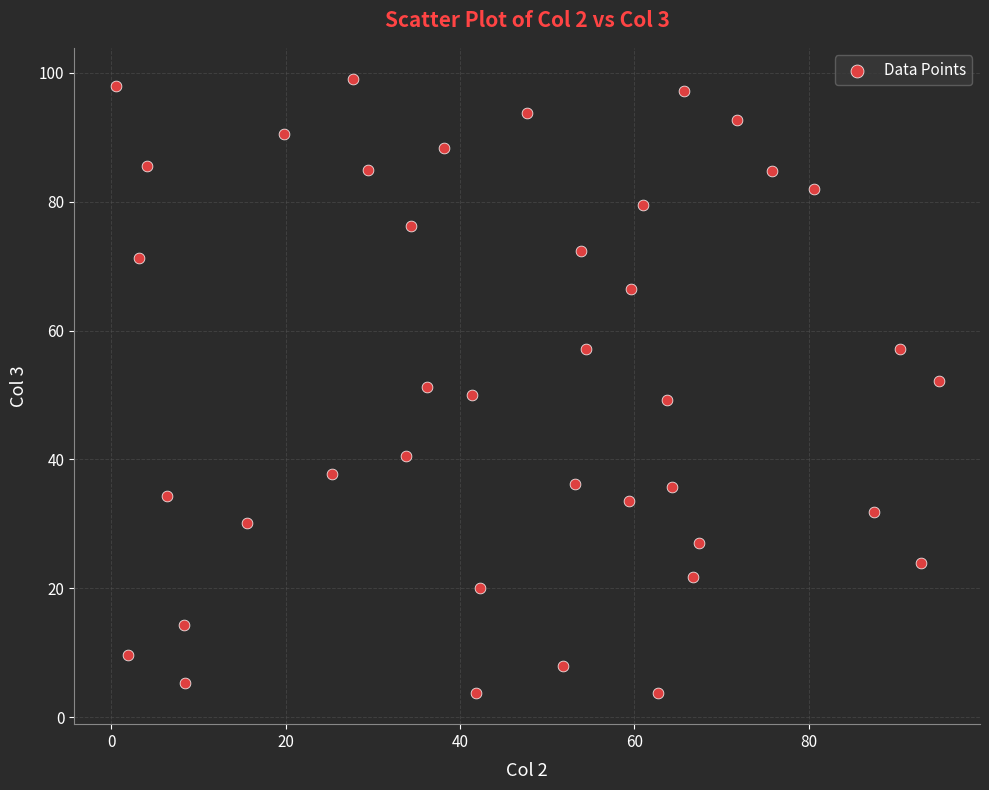

What is the range of Y values (max minus min)?

95.4